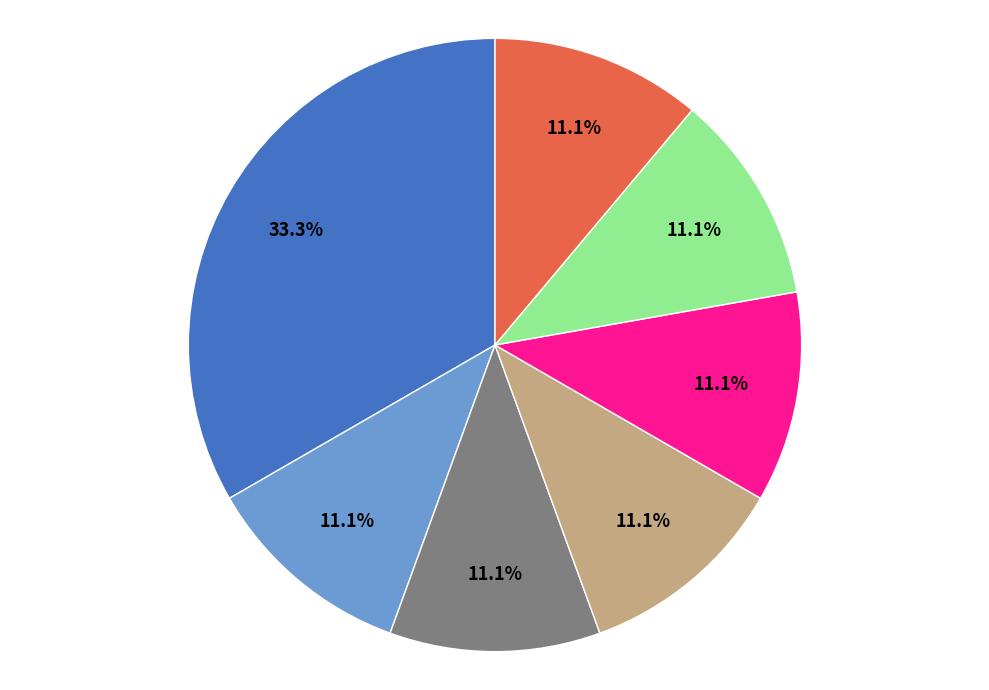

Is there a majority slice in this chart?

No